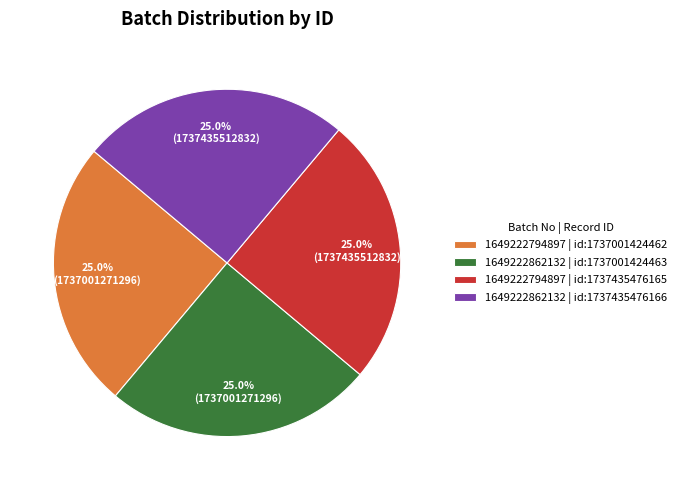

What portion of the pie excludes 1649222862132 | id:1737435476166?

75.0%